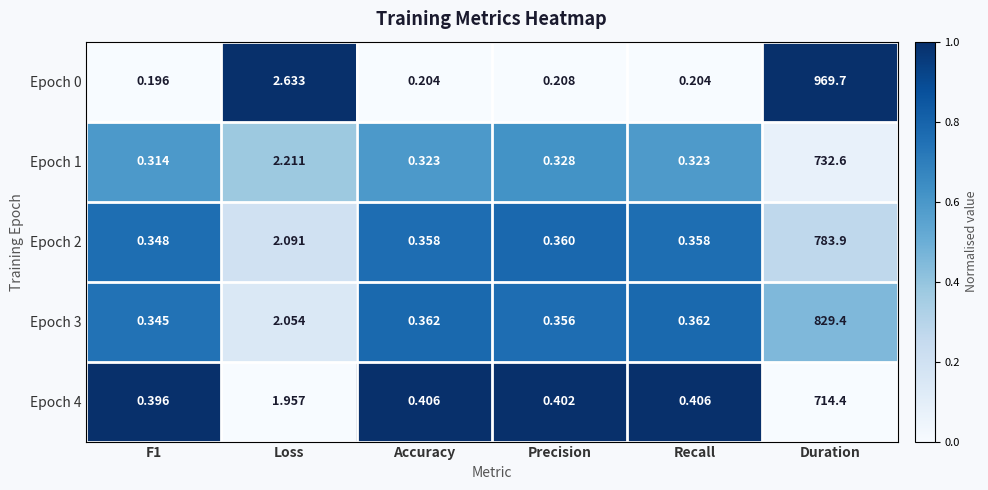

Which category has the highest value in the Epoch 4 series?

Duration